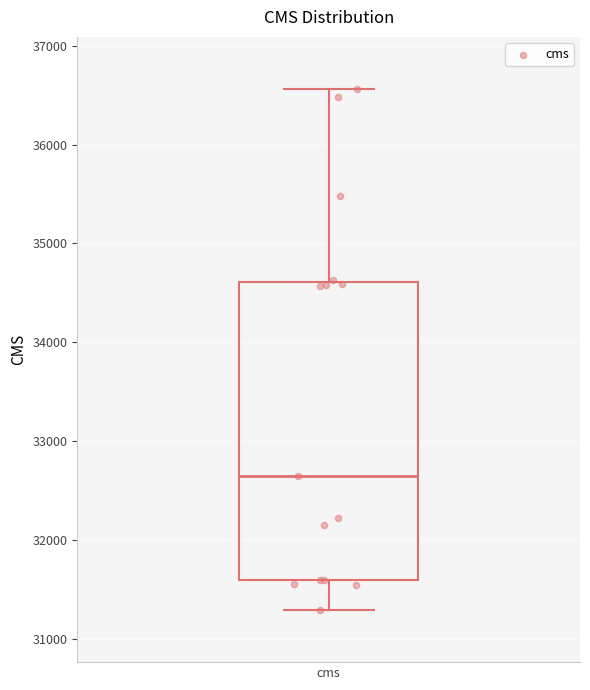

Read this box plot against the y-axis: the position of the median line, the range covered by the box, and the ends of both whiskers. The values are not printed on the chart, so give them approximately, as read against the axis.

median 32600, box 31600 to 34600, whiskers 31300 to 36600